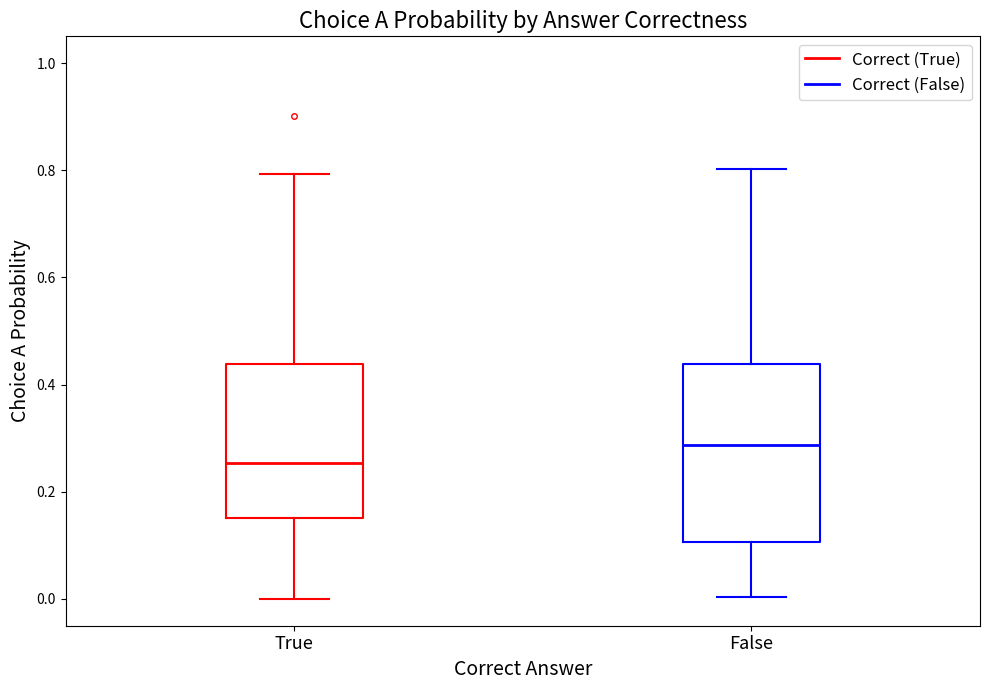

Which box has the highest median line?

False